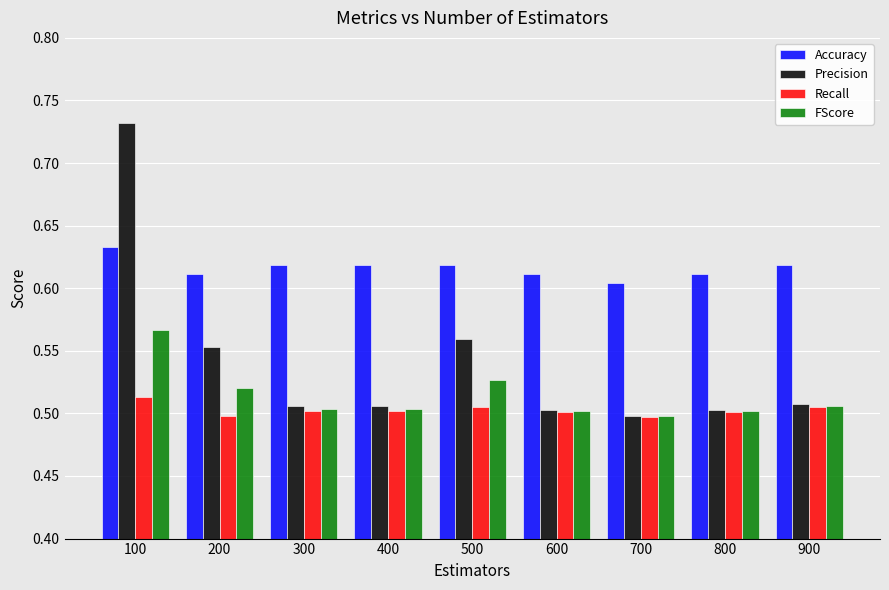

Rank the series by their maximum value, from lowest to highest.

Recall, FScore, Accuracy, Precision